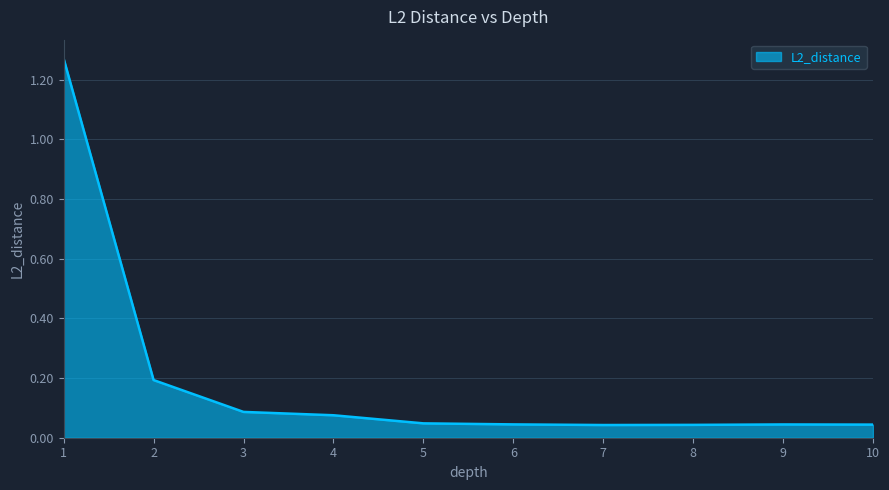

What is the difference between the maximum and minimum values?

1.2